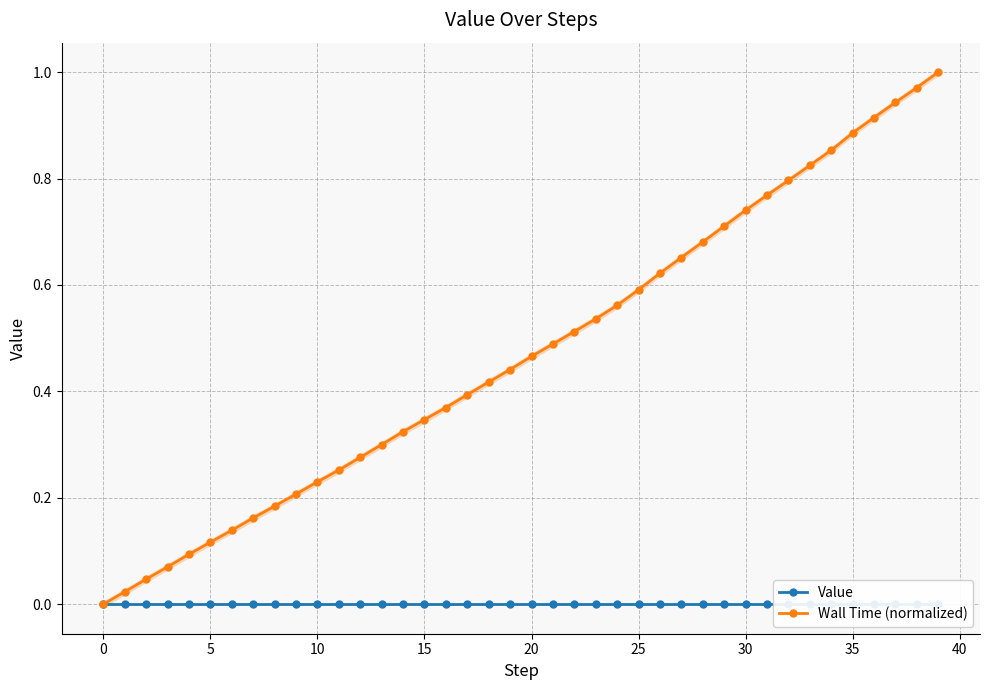

The value of Value at 38 is 0.0. True or false?

True